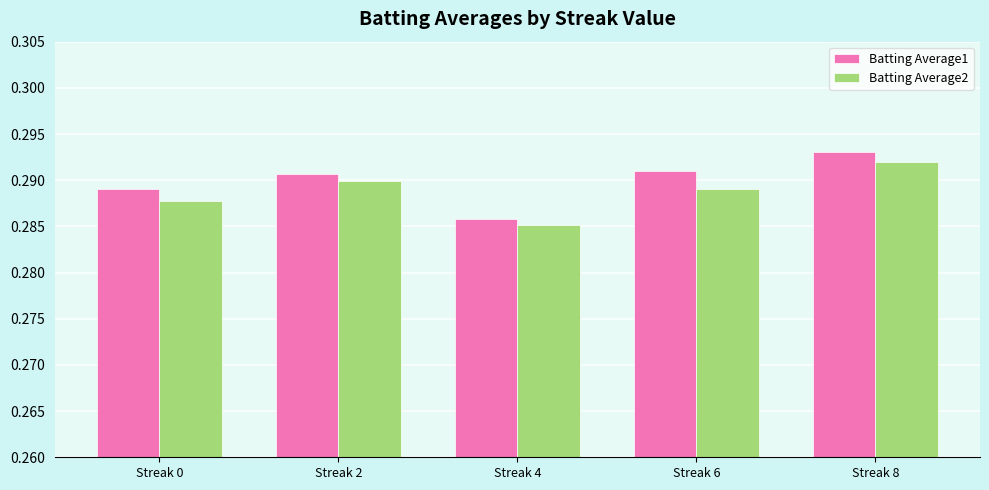

How many bars are there in total?

10